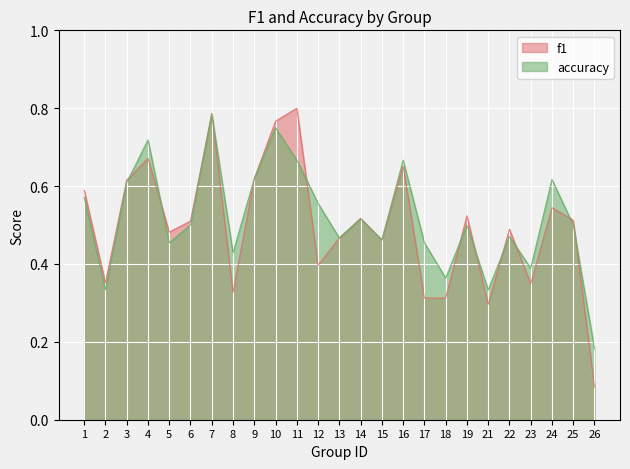

The value of accuracy at 16 is 0.2. True or false?

False